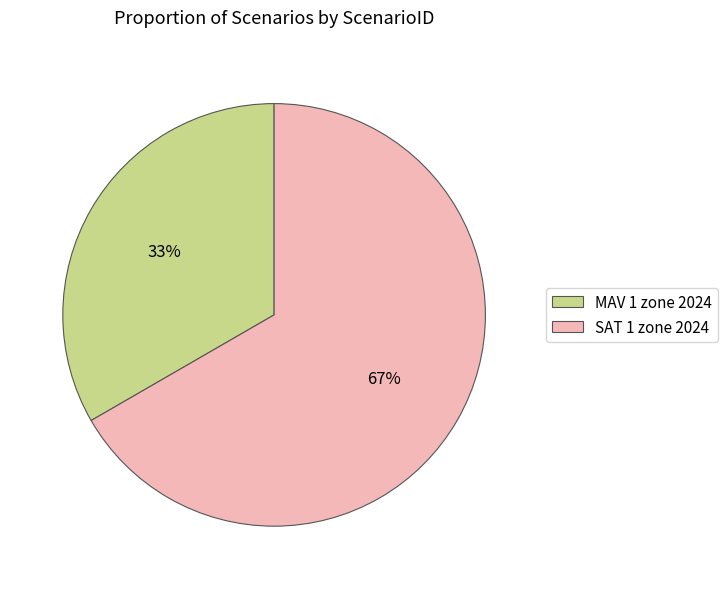

What percentage is the SAT 1 zone 2024 slice, to the nearest percent?

67%